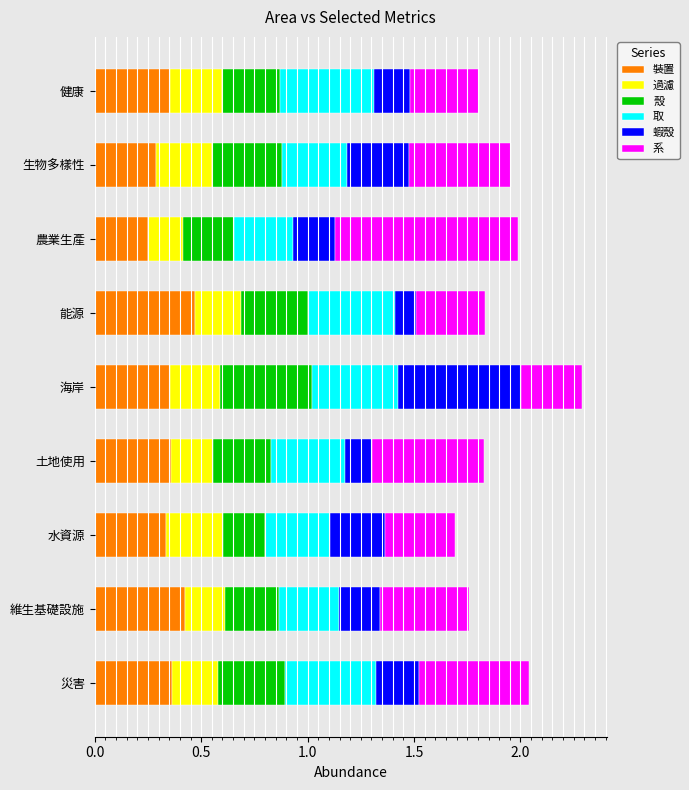

How many series are shown in this chart?

6